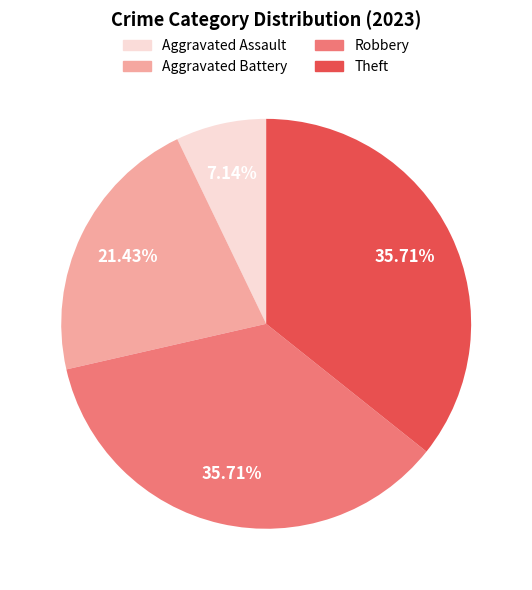

To the nearest percent, what percentage of the pie is Aggravated Battery?

21%